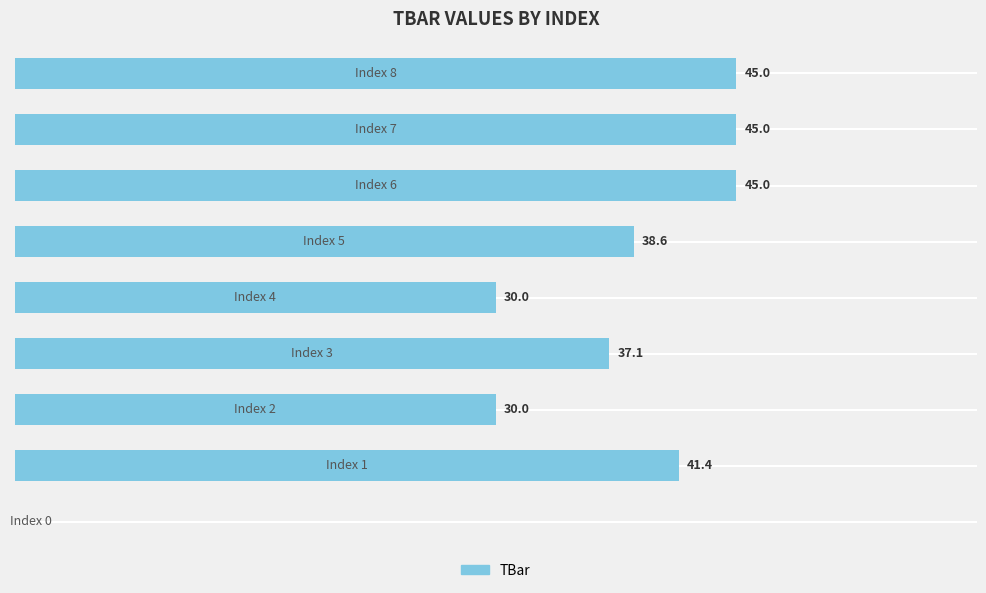

Are the bars horizontal?

Yes